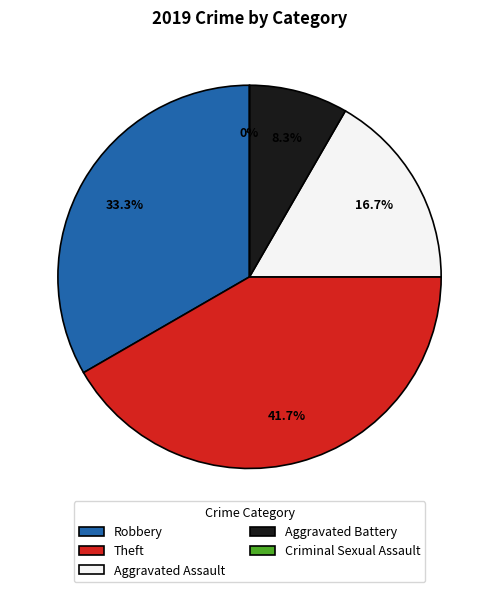

To the nearest percent, what is the average slice percentage?

20%